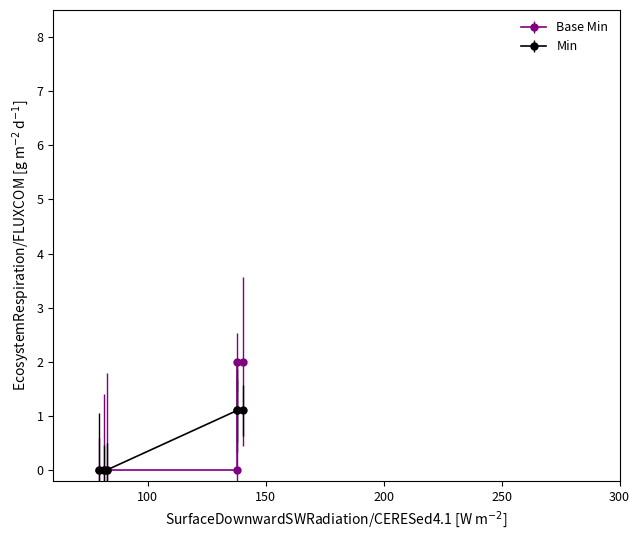

What is the value of the Min point at the 4th from the left?

1.1